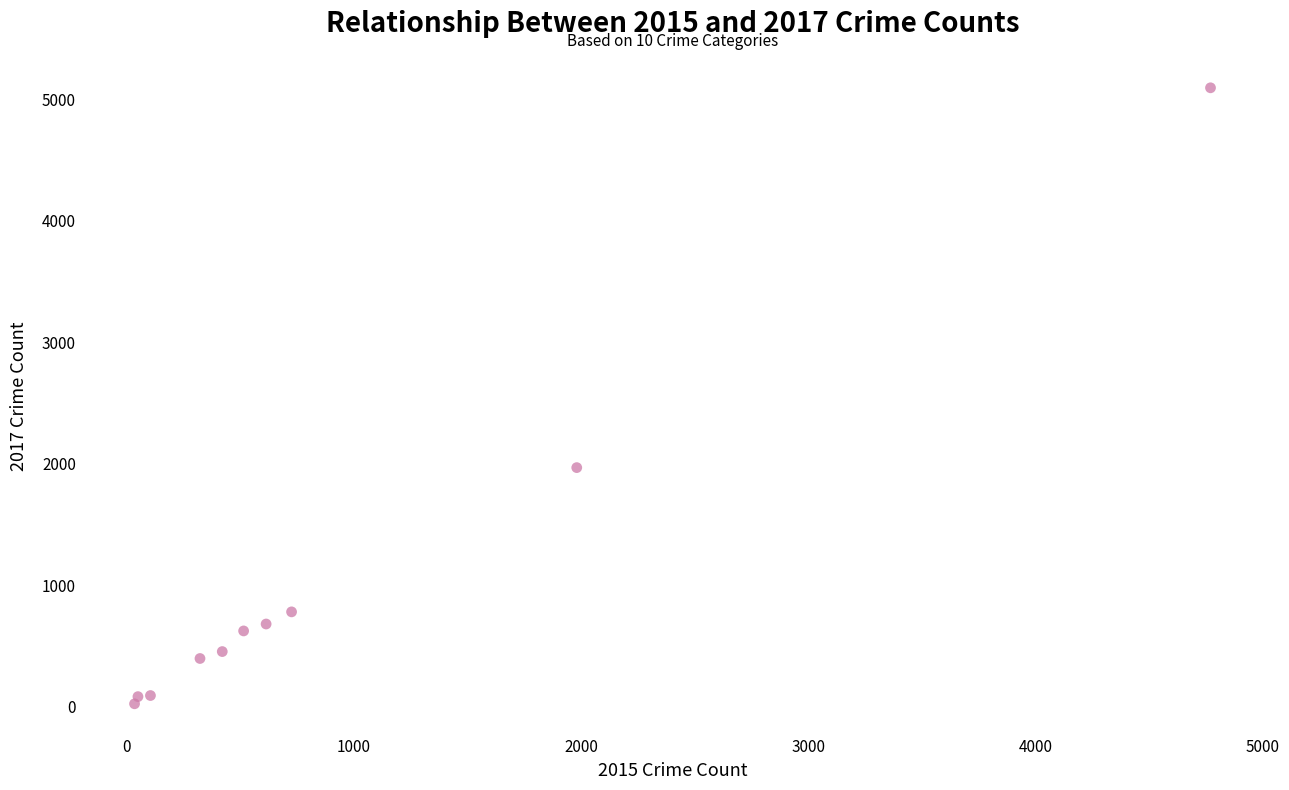

What is the range of X values (max minus min)?

4735